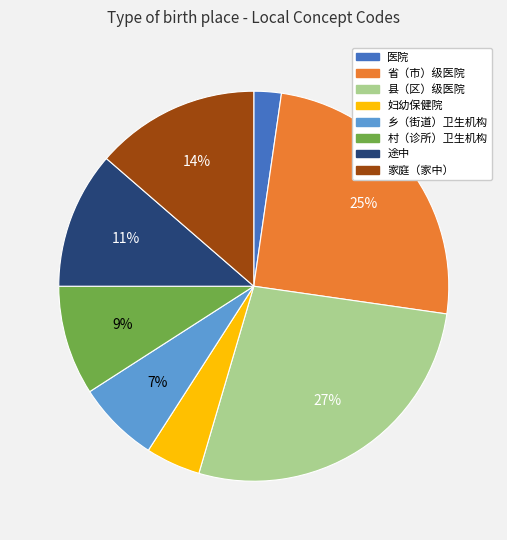

Rank the categories by value from lowest to highest.

医院, 妇幼保健院, 乡（街道）卫生机构, 村（诊所）卫生机构, 途中, 家庭（家中）, 省（市）级医院, 县（区）级医院